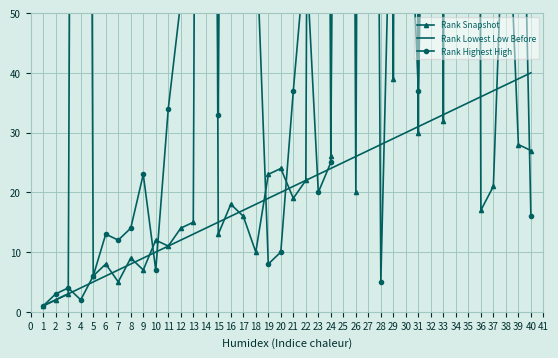

True or false: Rank Lowest Low Before has more than 0 interior local peaks.

False